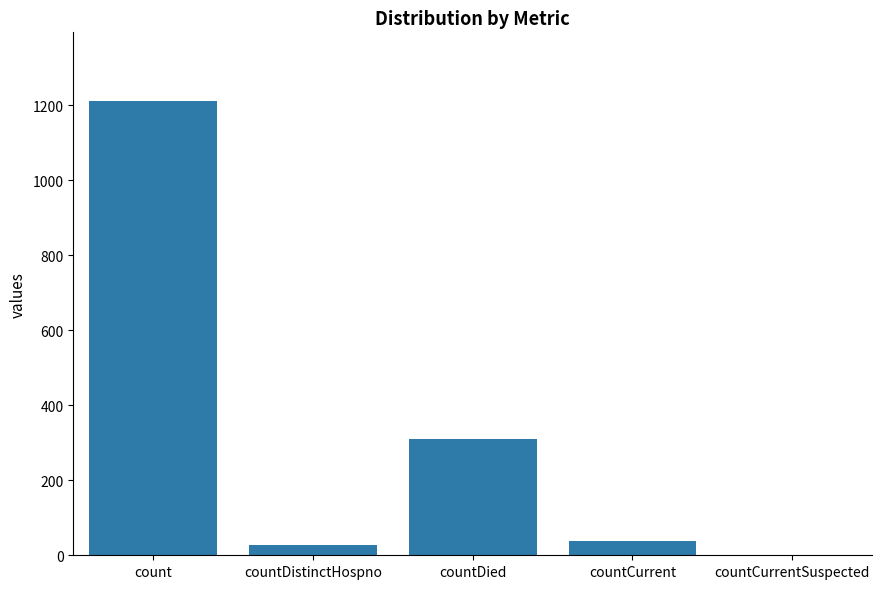

The chart shows a value of 310 at countDied. True or false?

True